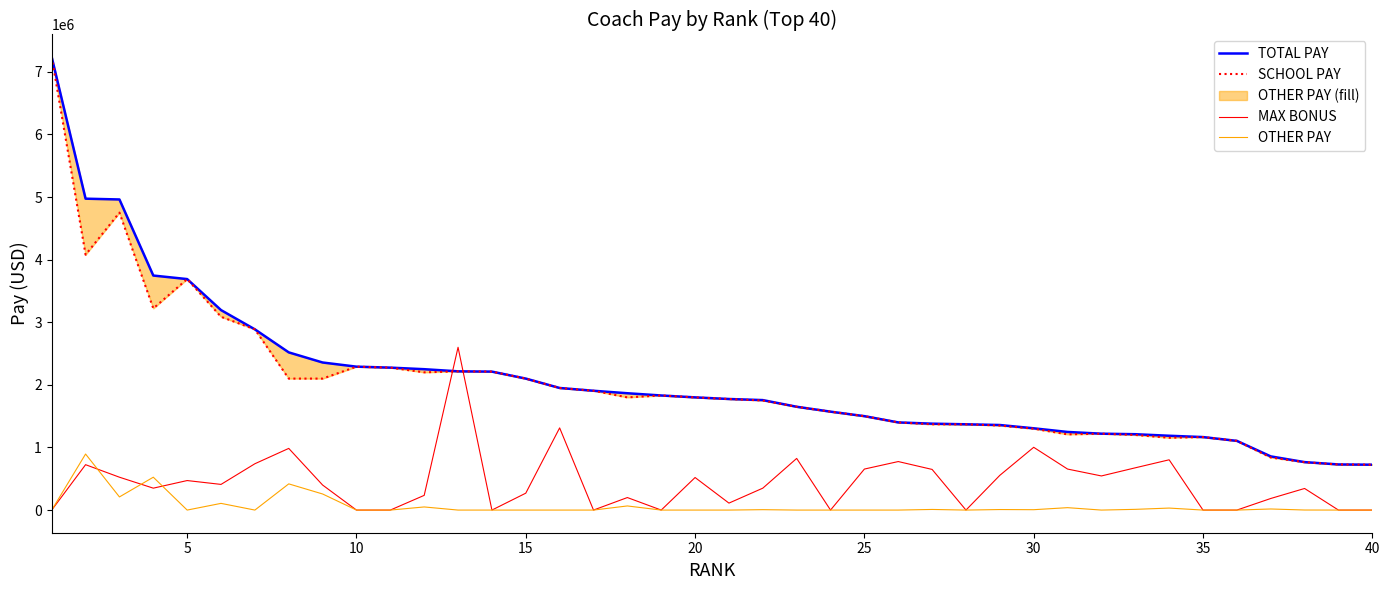

What is the maximum value for OTHER PAY?

895016